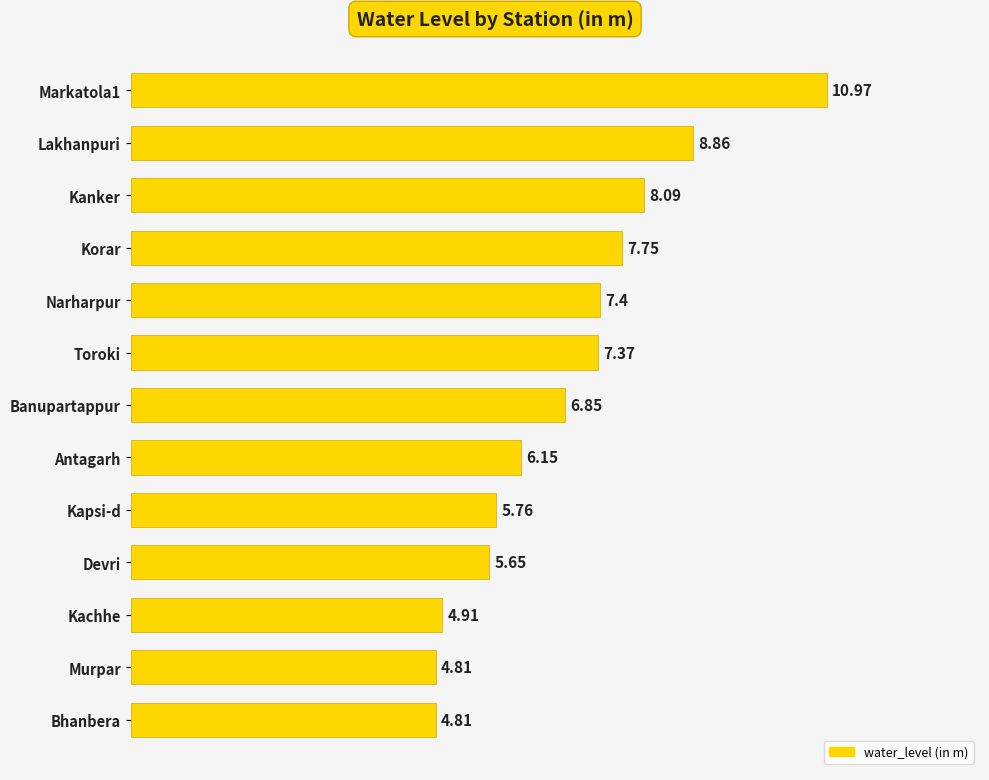

What is the sum of the values at Murpar and Bhanbera?

9.6